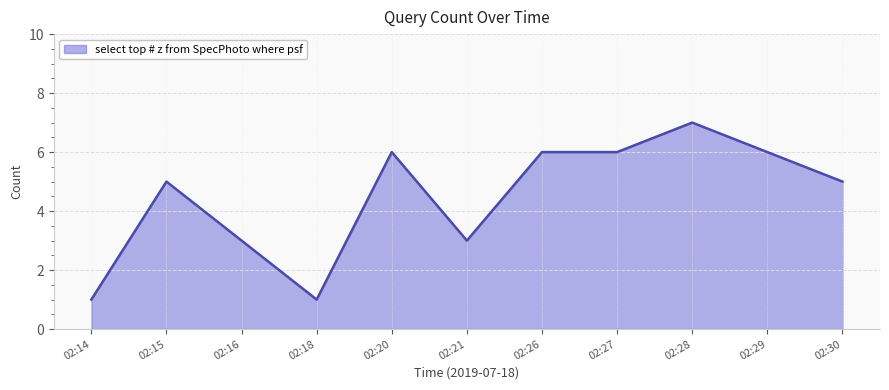

Read the value at 02:15.

5